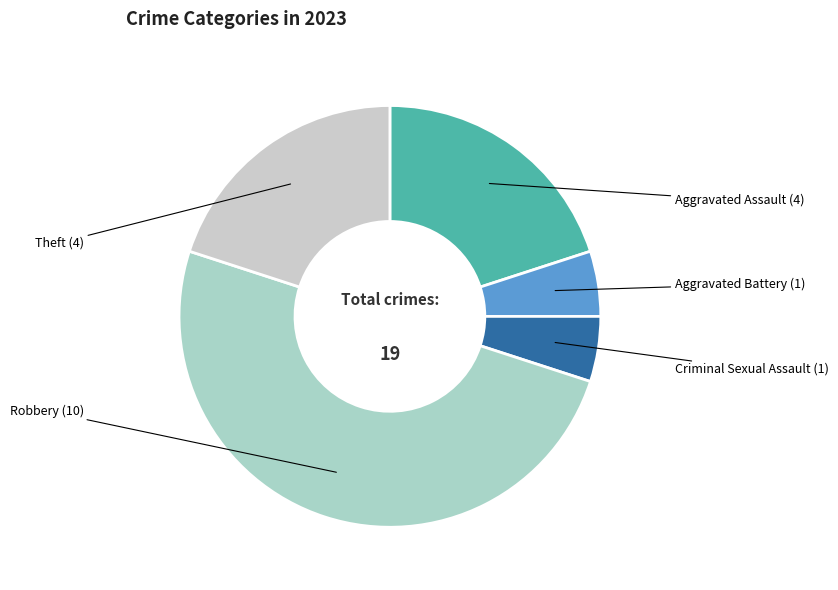

Which slice is the largest?

Robbery